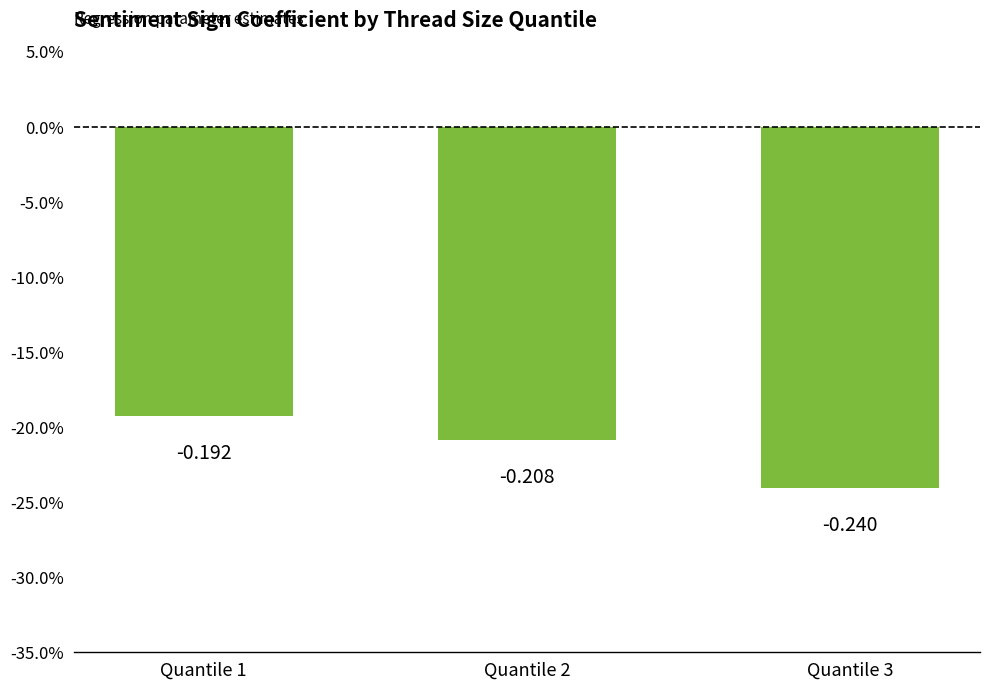

List the labels in order of value, smallest first.

Quantile 3, Quantile 2, Quantile 1